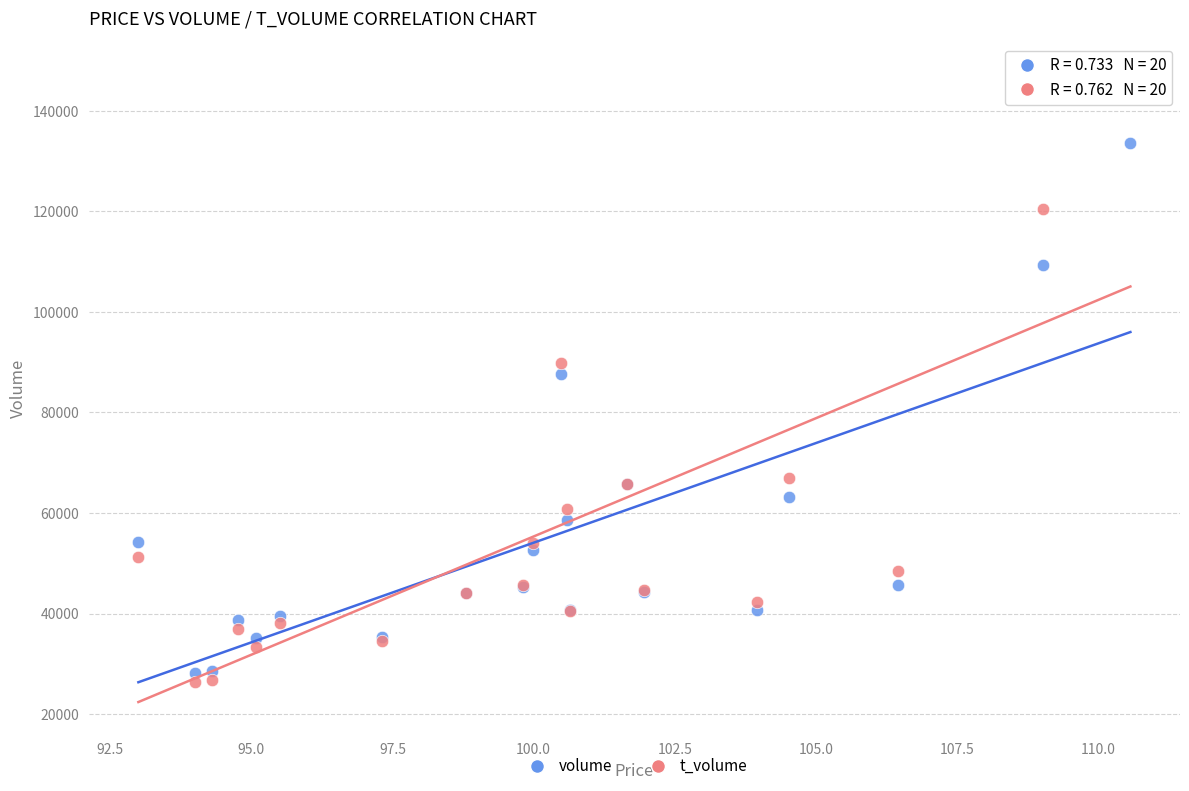

What are all the series names shown in the legend?

volume, t_volume